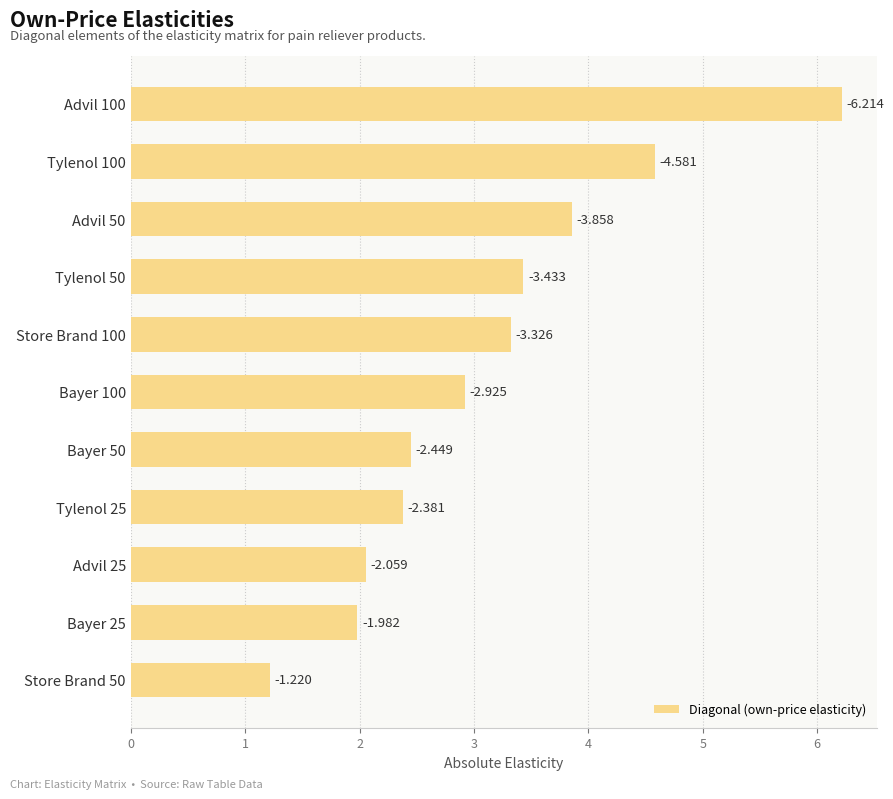

Are the bars grouped side by side (vs. stacked)?

No